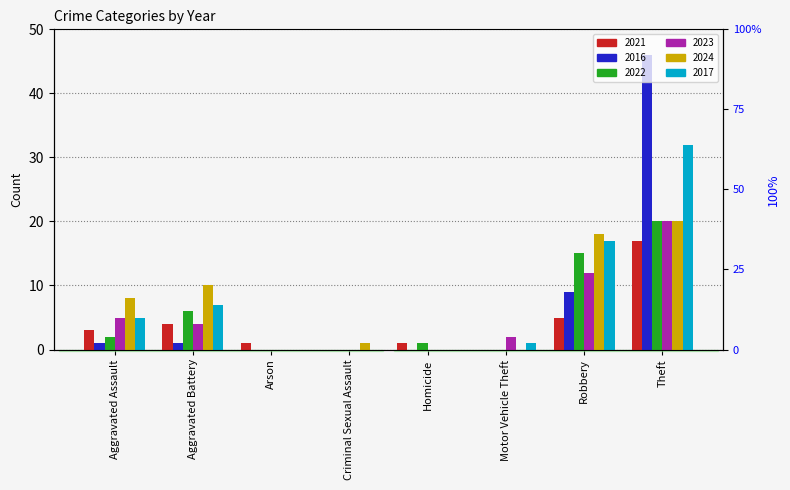

List the labels in order of 2024 value, smallest first.

Arson, Homicide, Motor Vehicle Theft, Criminal Sexual Assault, Aggravated Assault, Aggravated Battery, Robbery, Theft